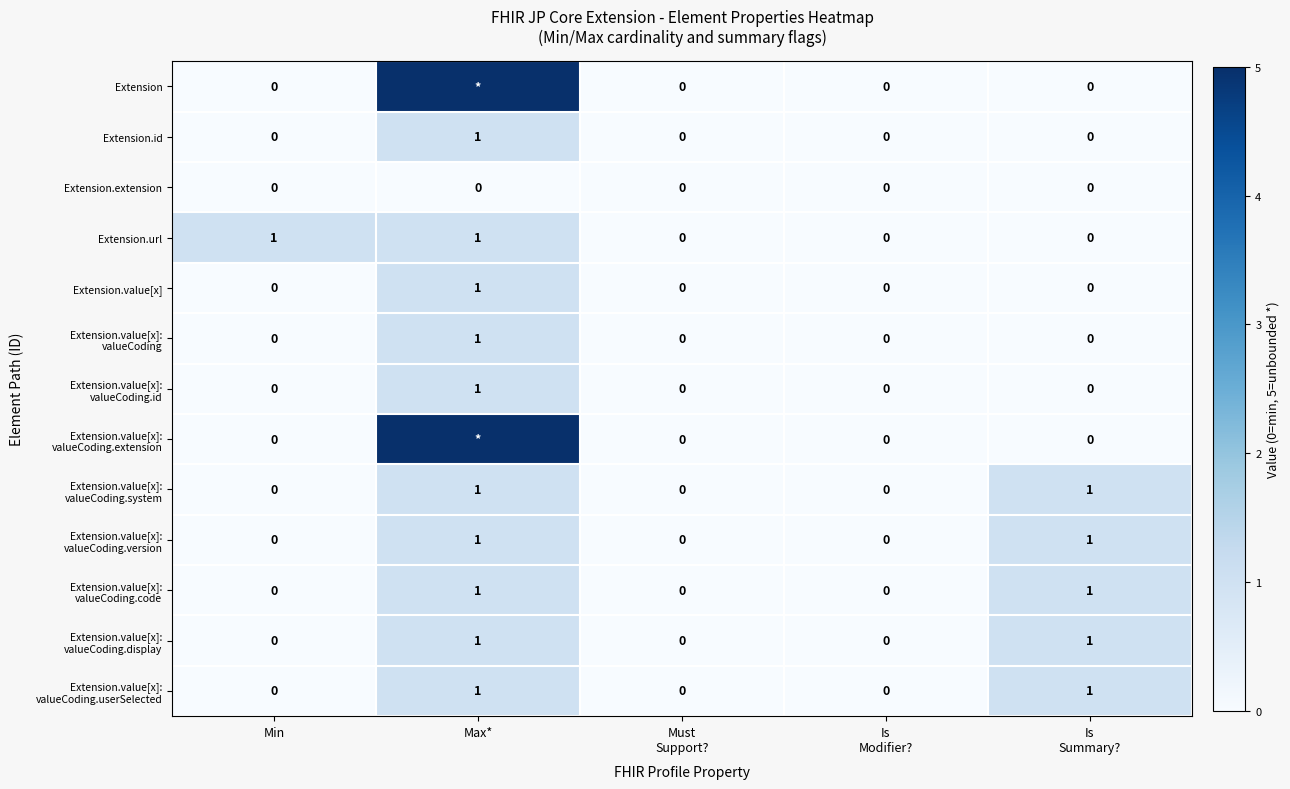

Count the Extension.url values in the range 0 to 1.

5